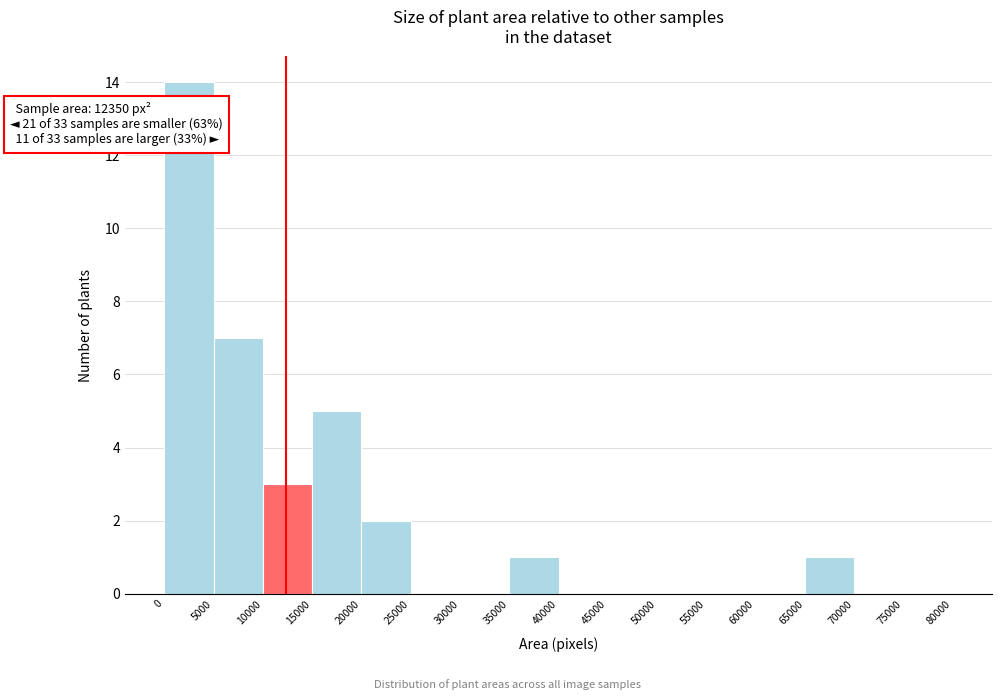

Over which range of the x-axis is the bar tallest?

0 to 5000